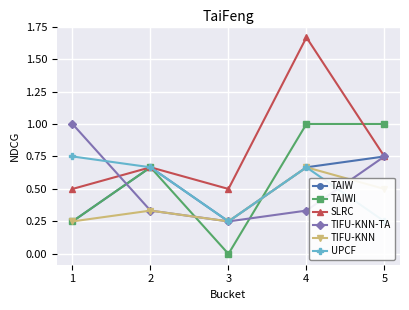

True or false: TIFU-KNN has more than 2 points higher than both neighbors.

False